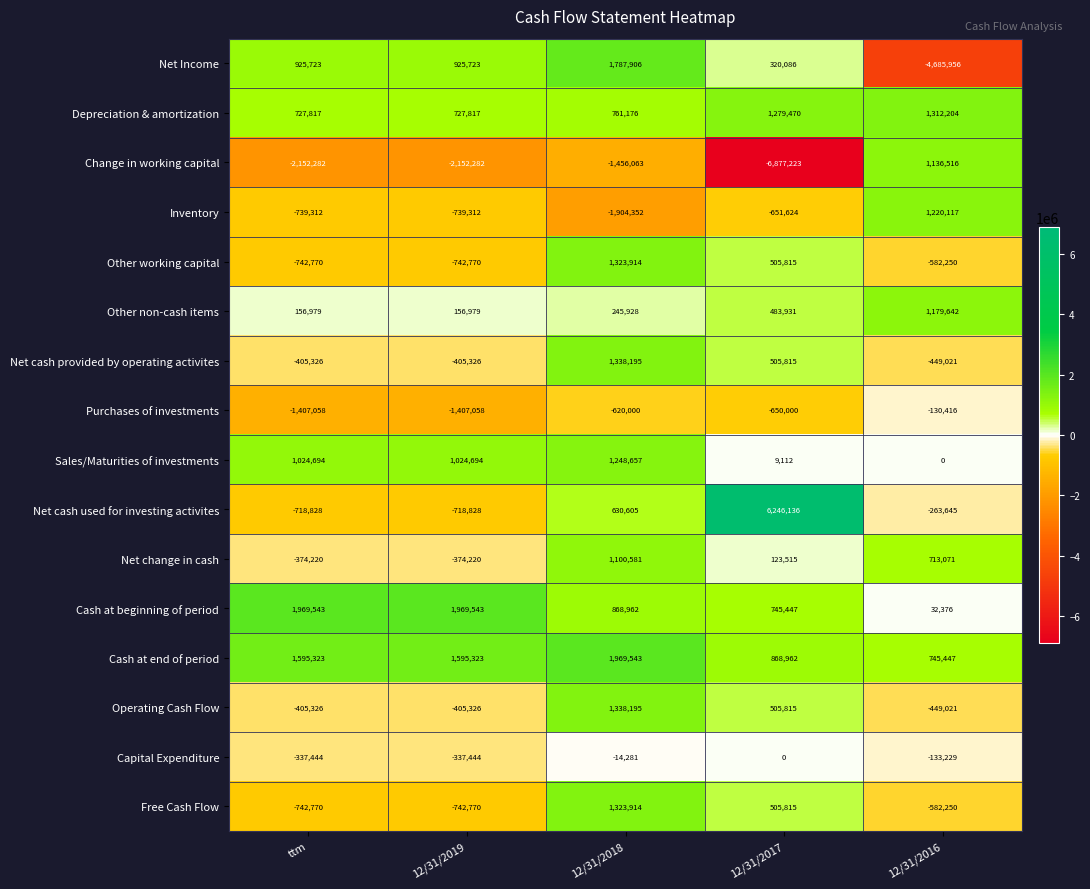

At which category is the sum across all series the highest?

12/31/2018